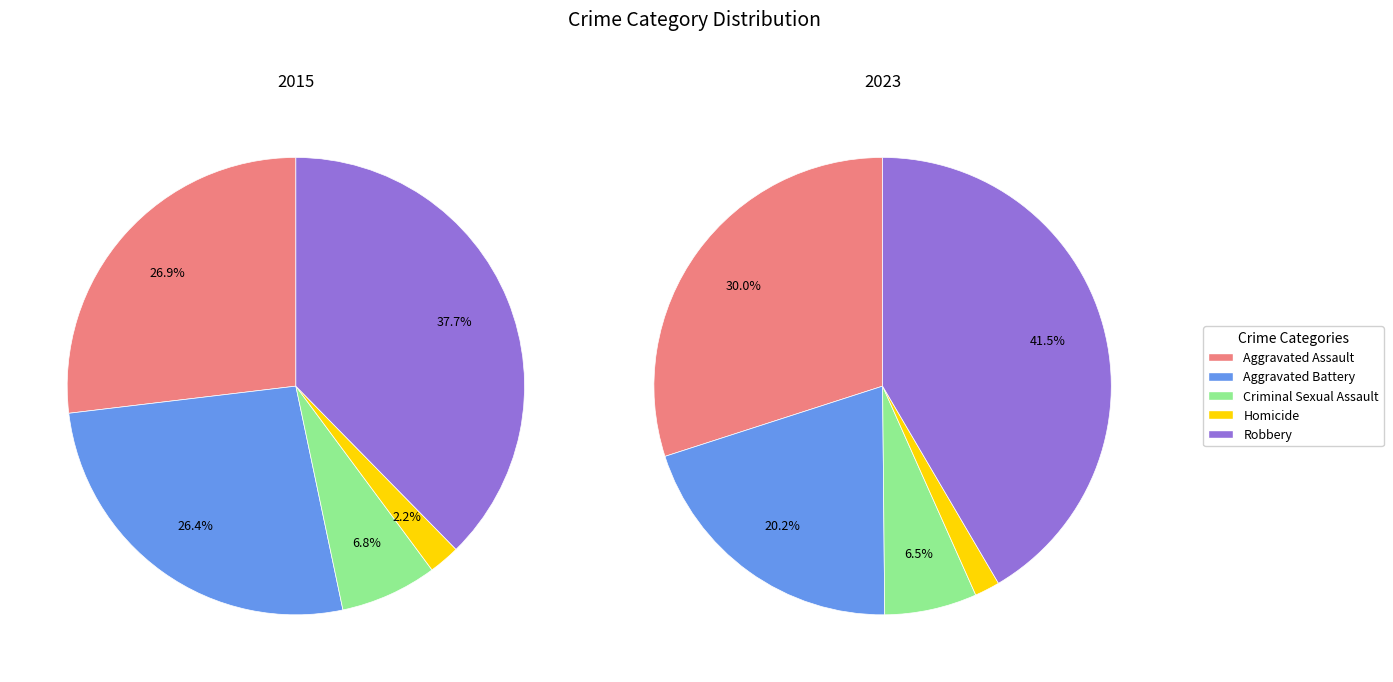

Which slice is the largest?

Robbery